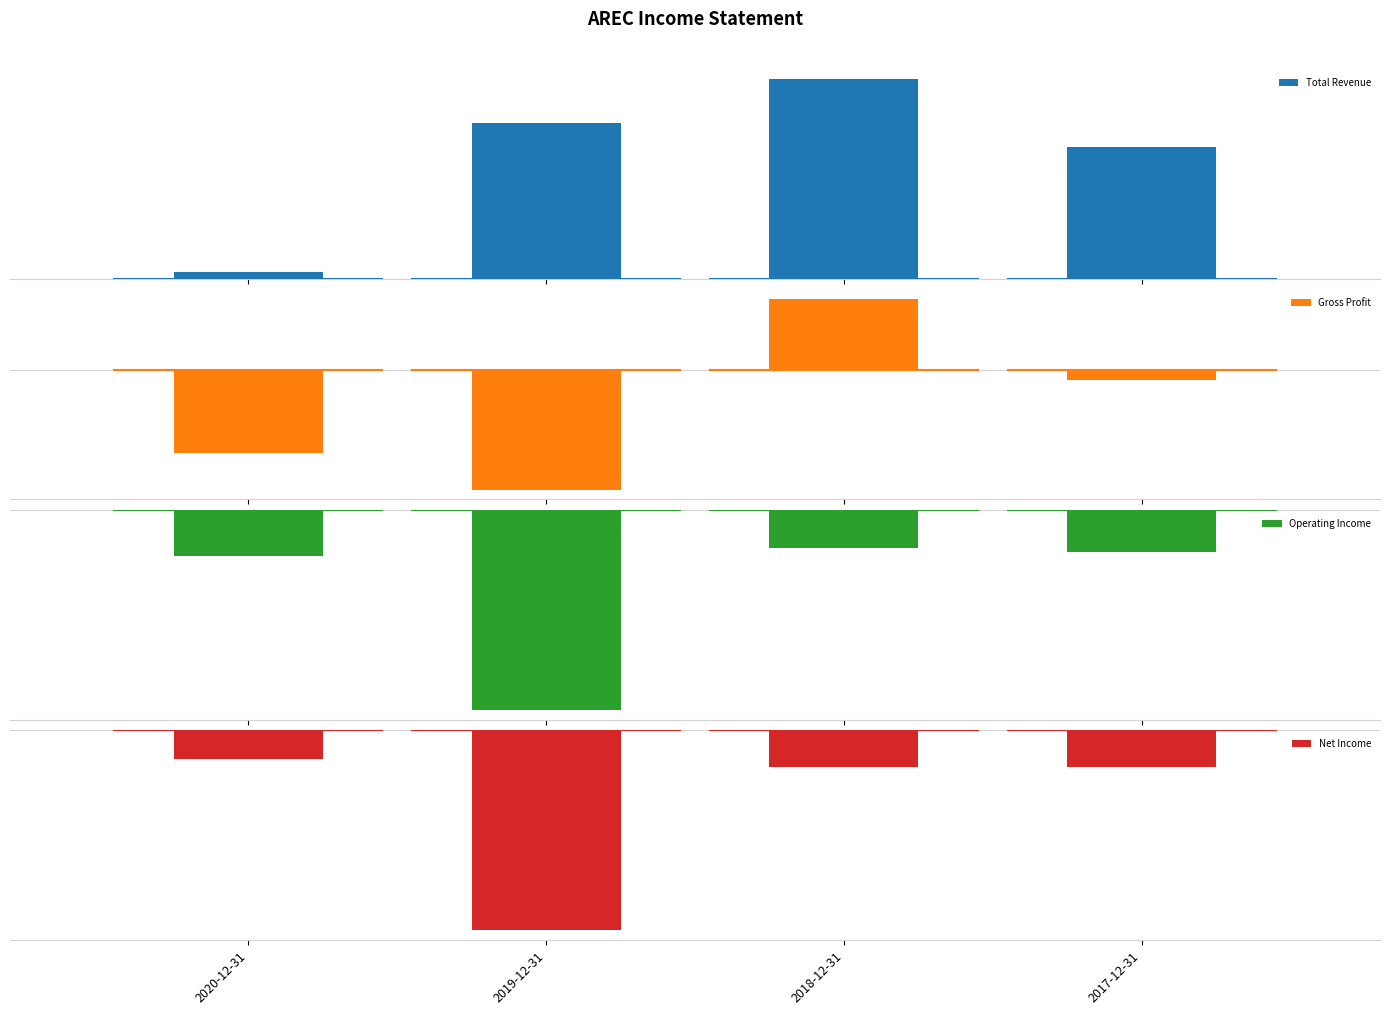

Count the number of categories in the chart.

4